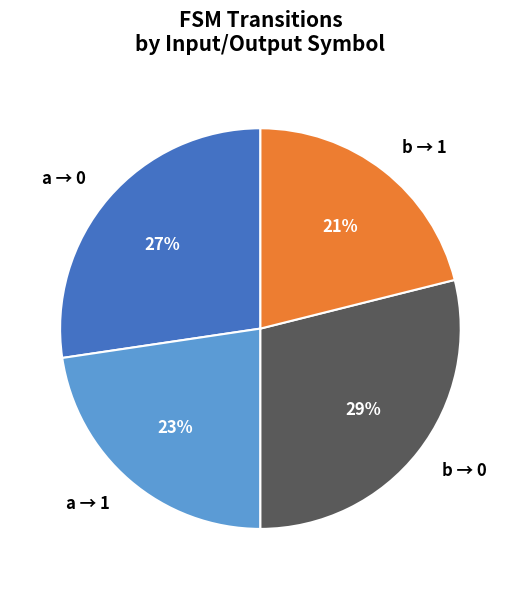

Which has a higher value, b → 0 or b → 1?

b → 0